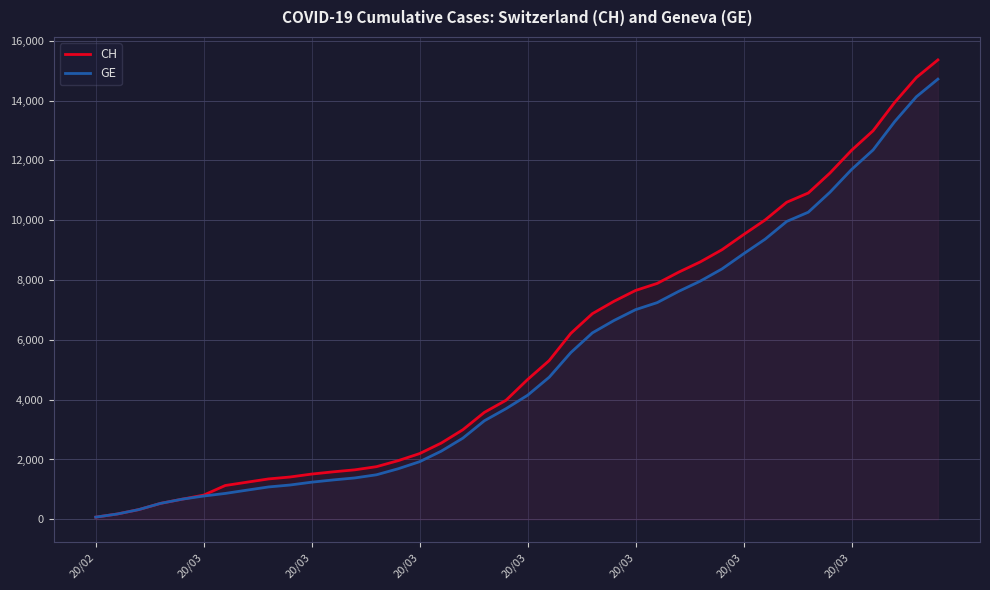

How many categories are shown in the chart?

40